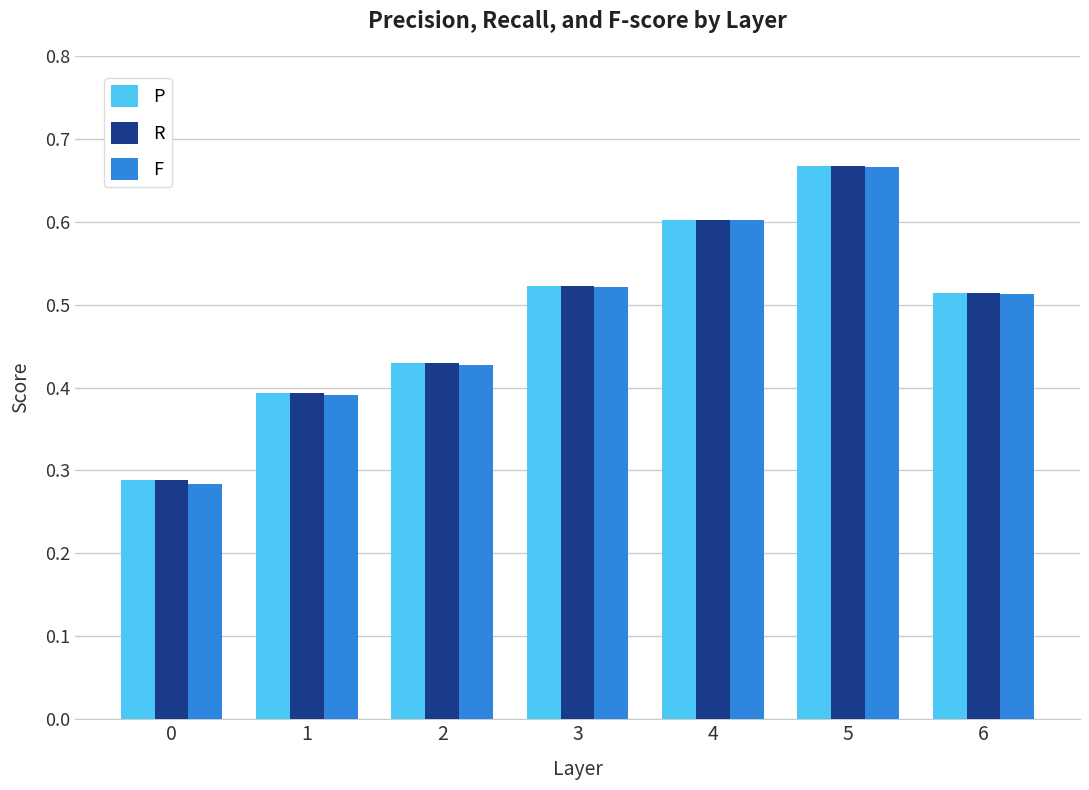

Which series changed the most between 3 and 4?

F